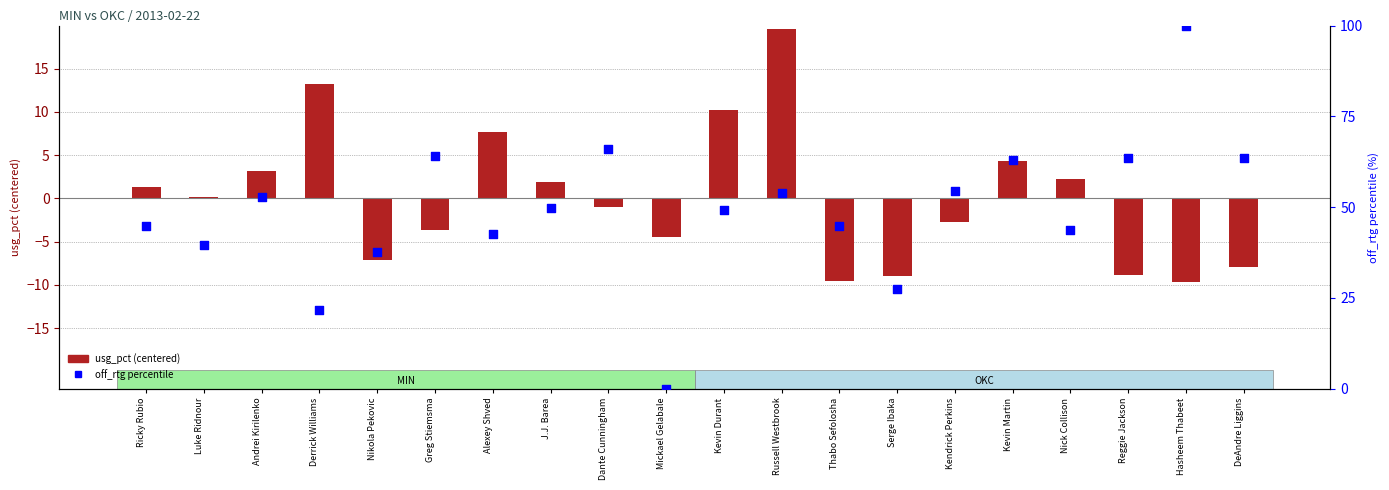

Which series has the largest Y range (max minus min)?

off_rtg percentile